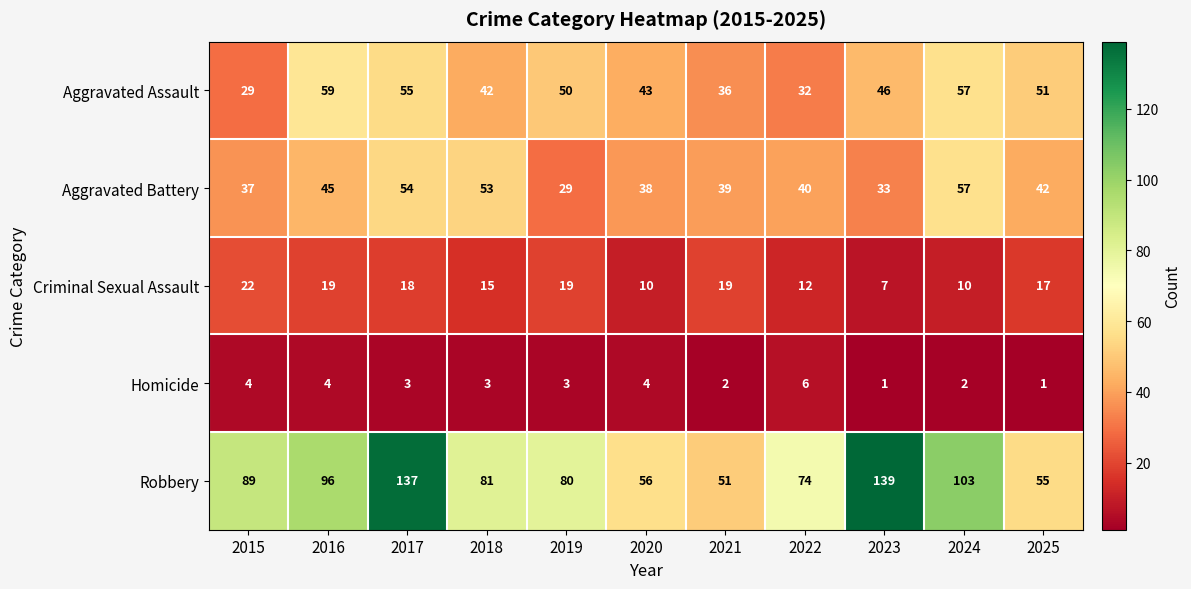

What is the difference between the highest and lowest values at 2018?

78